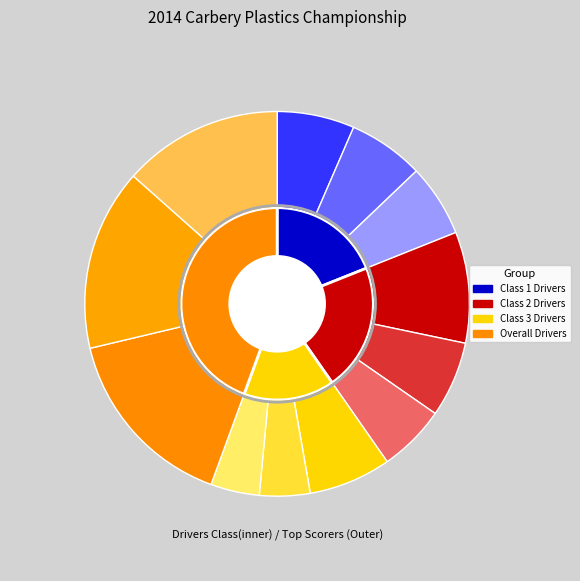

Rank the series by their maximum value, from lowest to highest.

Class 1 Drivers, Class 3 Drivers, Class 2 Drivers, Overall Drivers